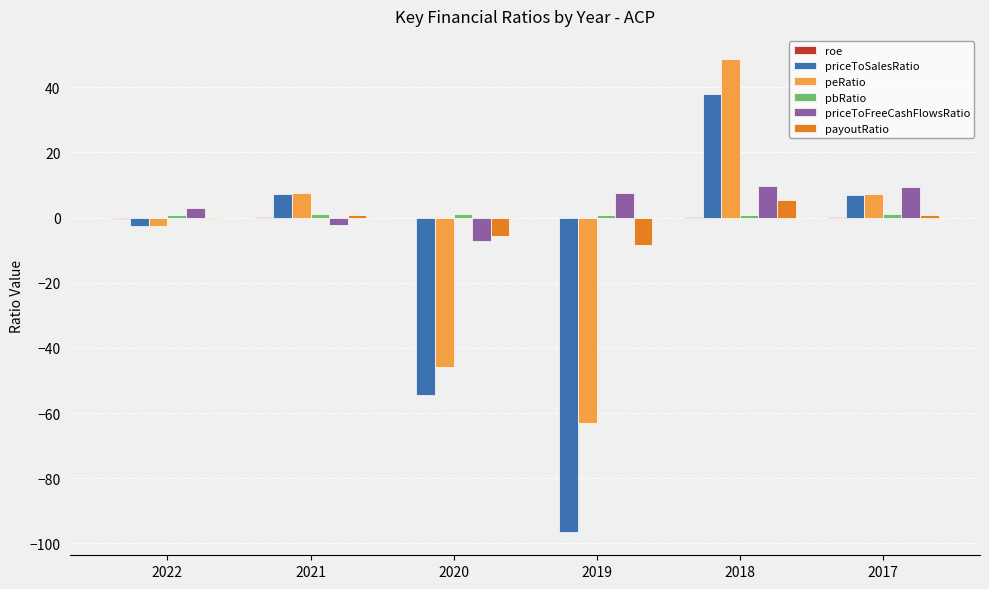

The value of priceToSalesRatio at 2019 is -96.4. True or false?

True